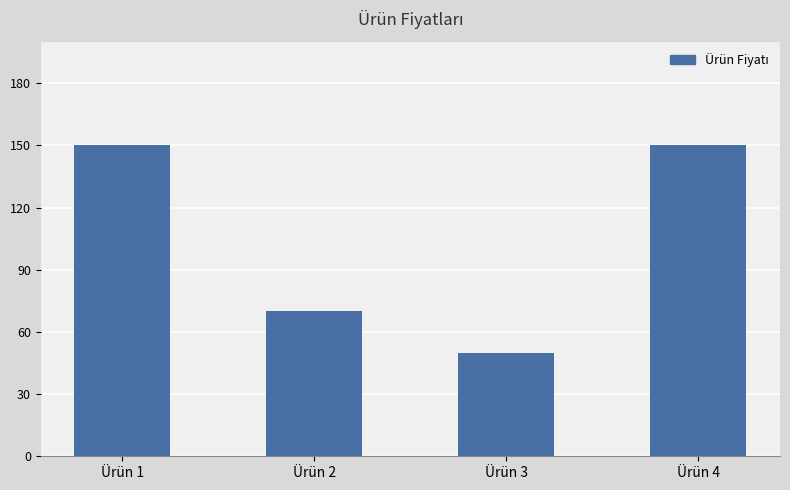

The value at Ürün 4 is 224. True or false?

False